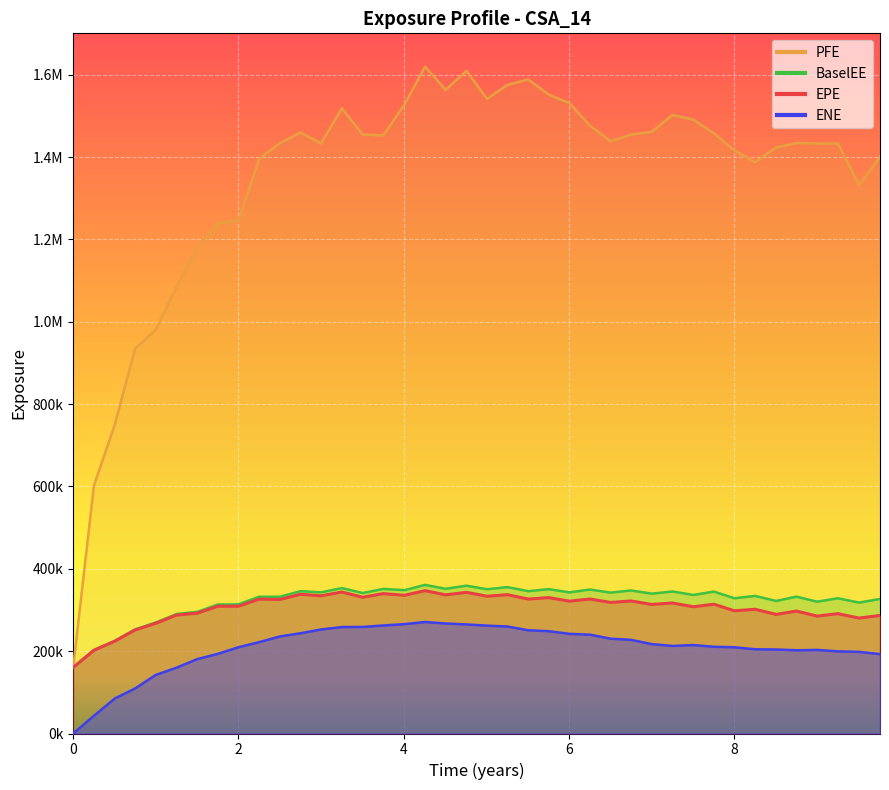

In PFE, how many points are lower than both neighbors (excluding endpoints)?

8